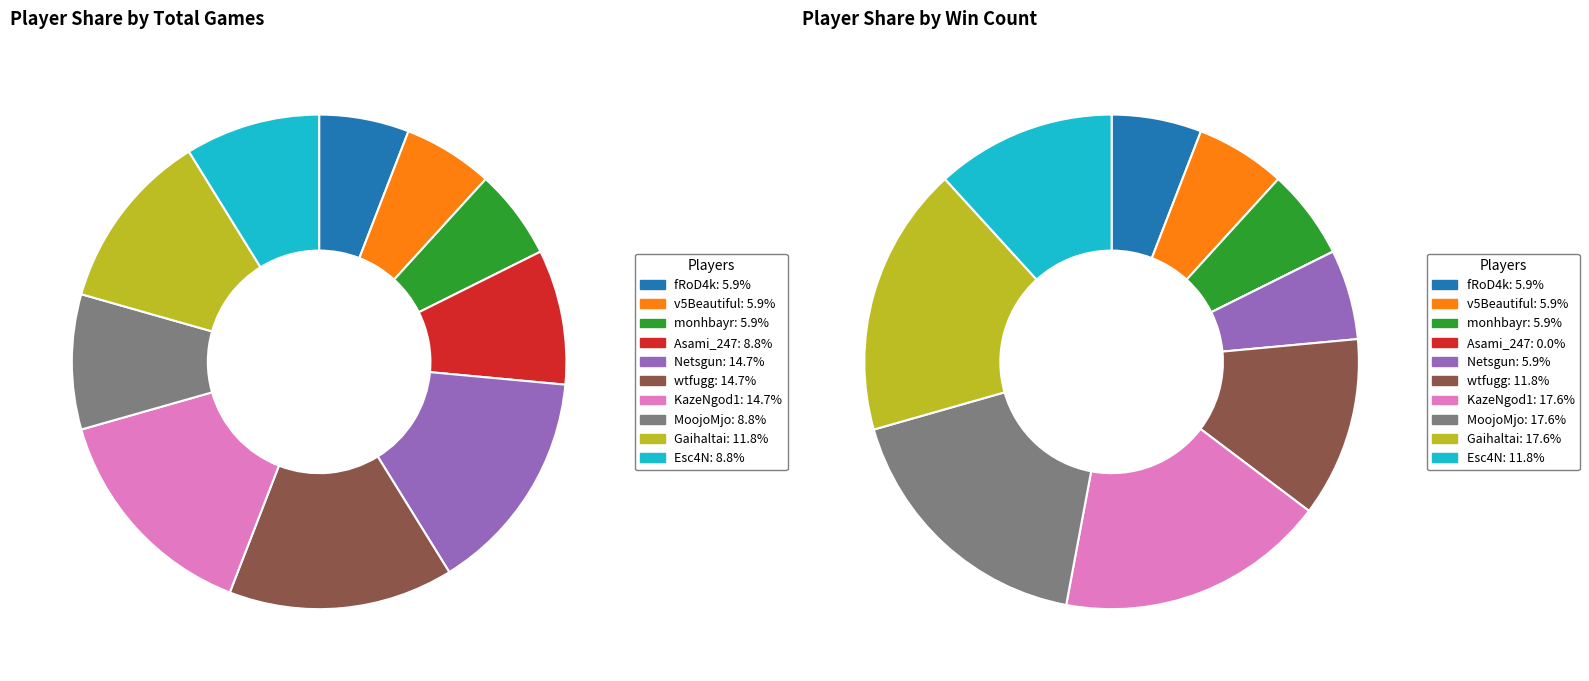

What is the change in value from v5Beautiful to Netsgun?

+3